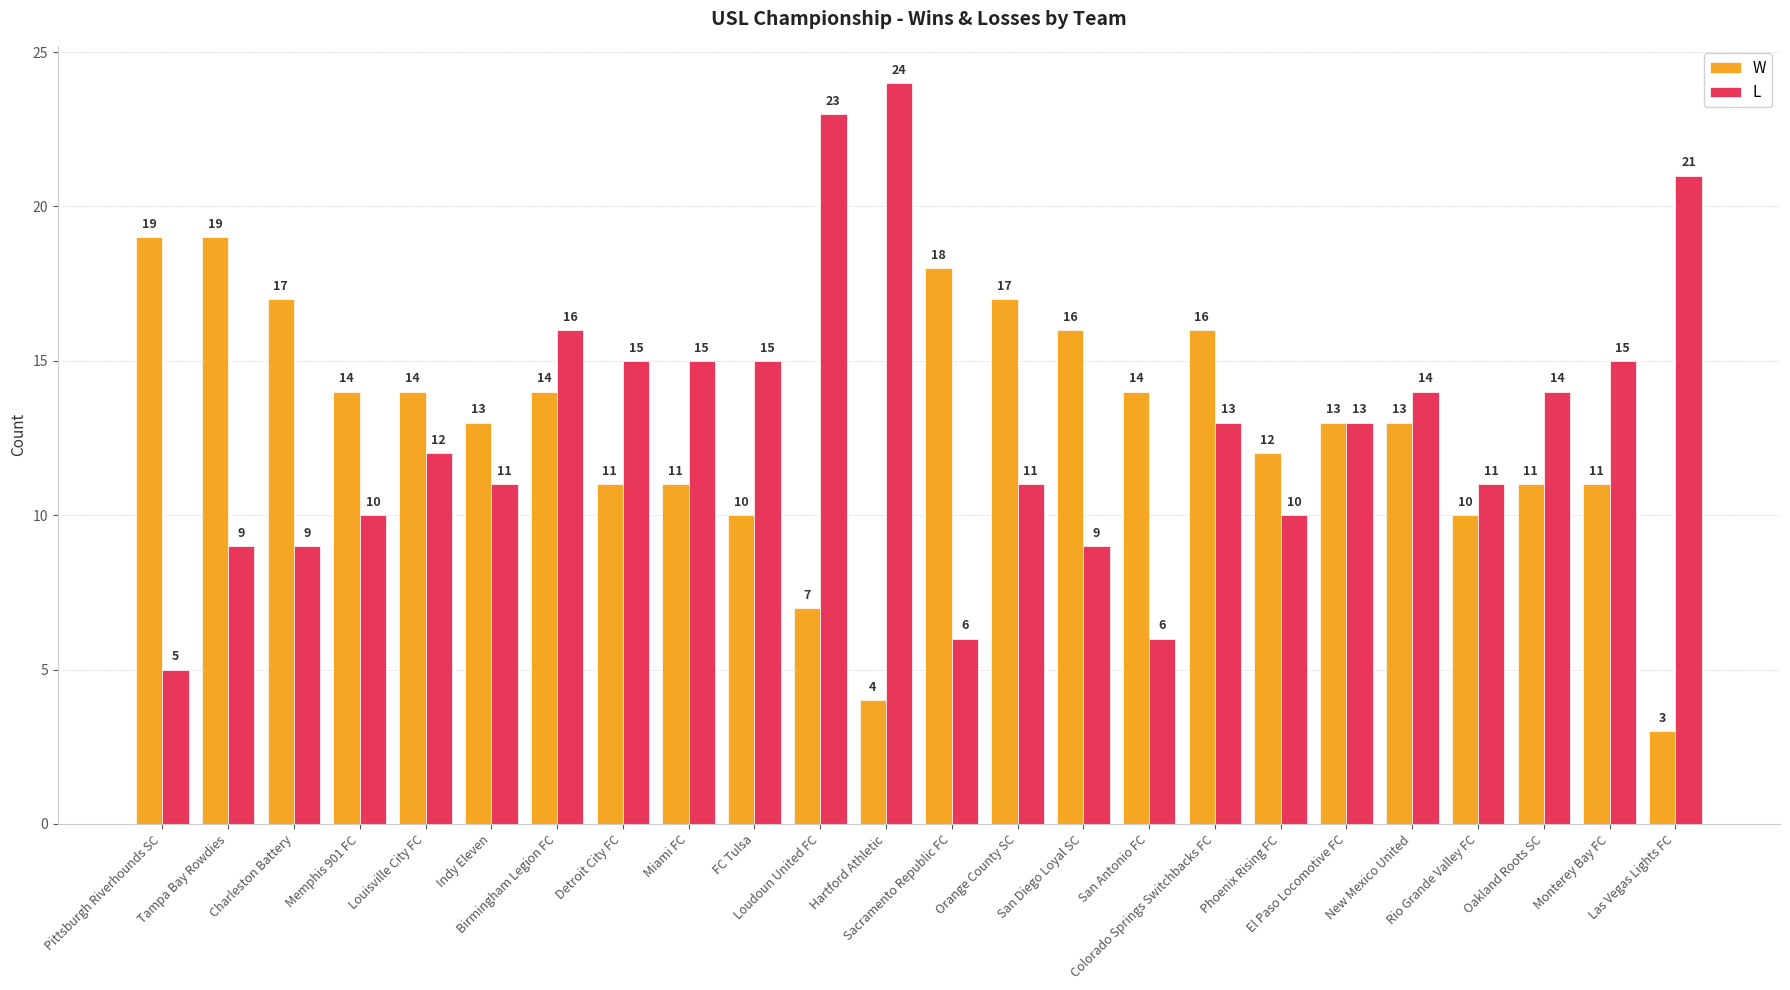

How many data points does each series have?

24